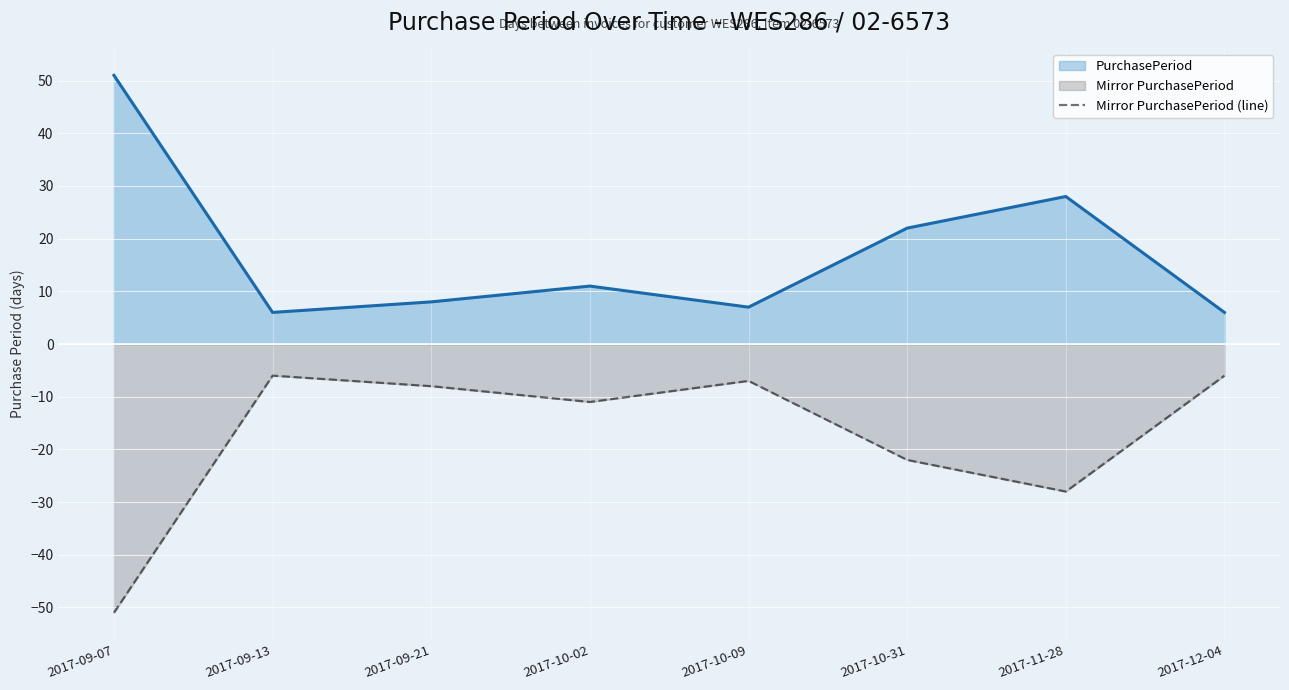

At 2017-11-28, list the series in order from smallest to largest.

Mirror PurchasePeriod (line), PurchasePeriod